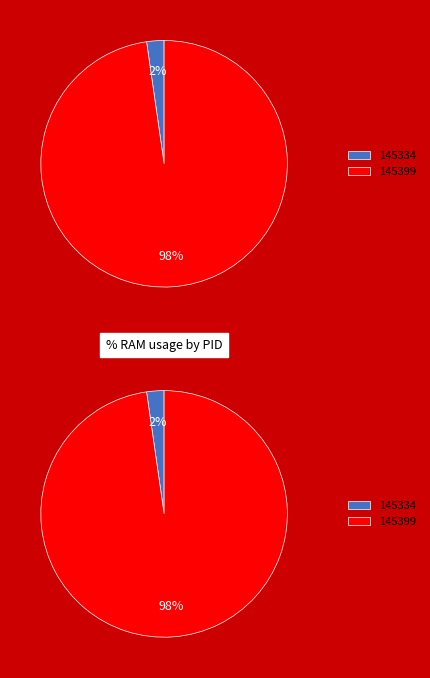

Between 145399 and 145334, which is larger?

145399